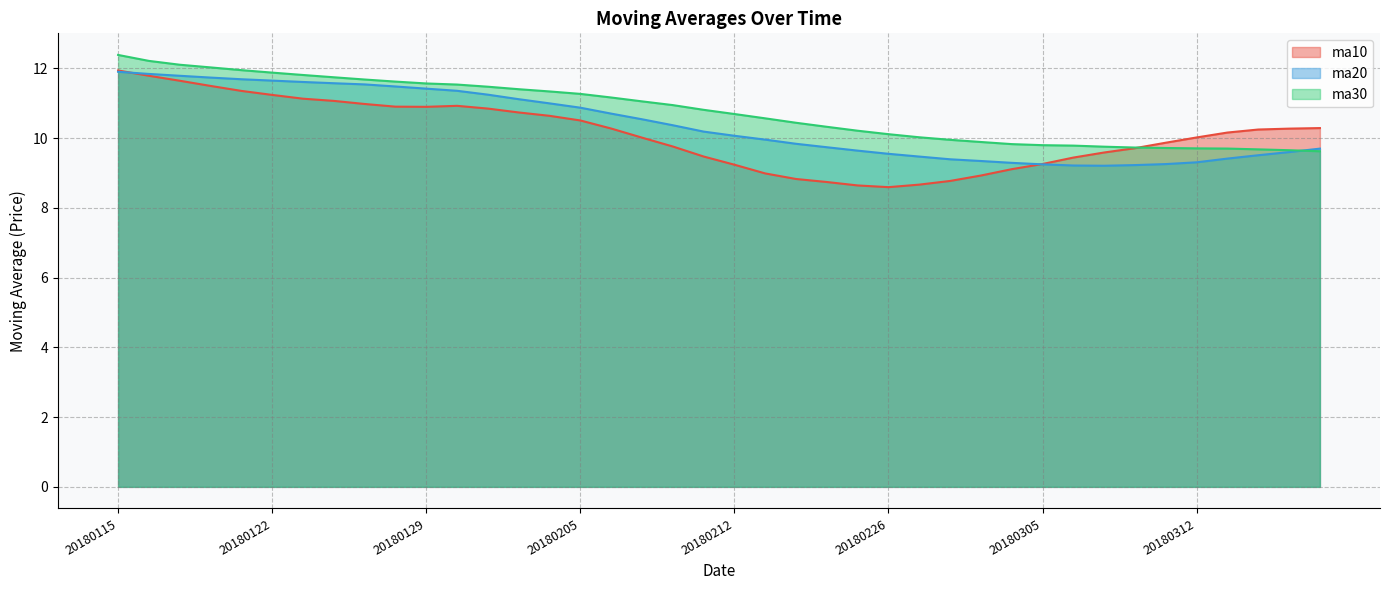

True or false: ma20 and ma10 intersect in this chart.

True